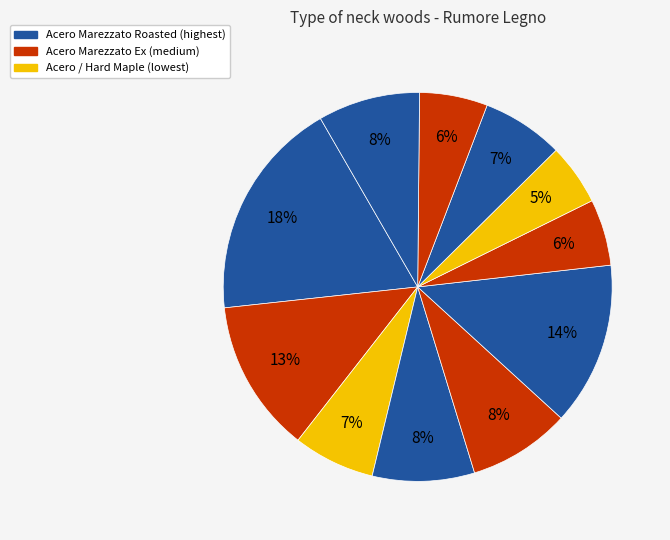

Count the number of slices in the pie.

11